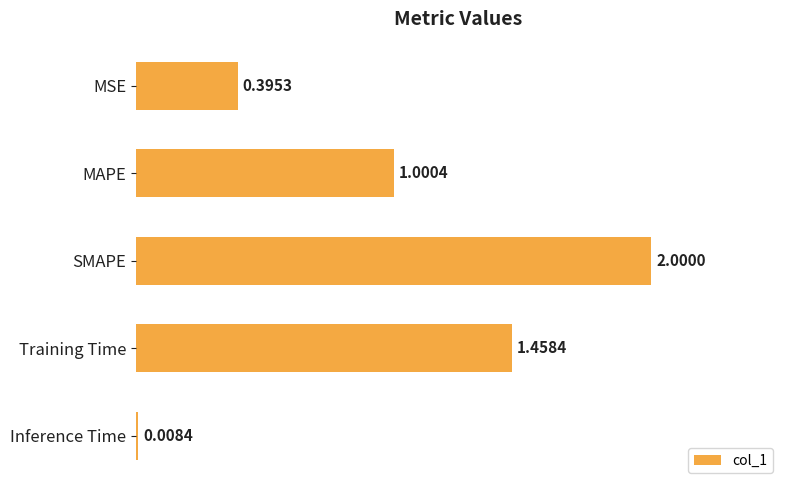

List the labels in order of value, largest first.

SMAPE, Training Time, MAPE, MSE, Inference Time